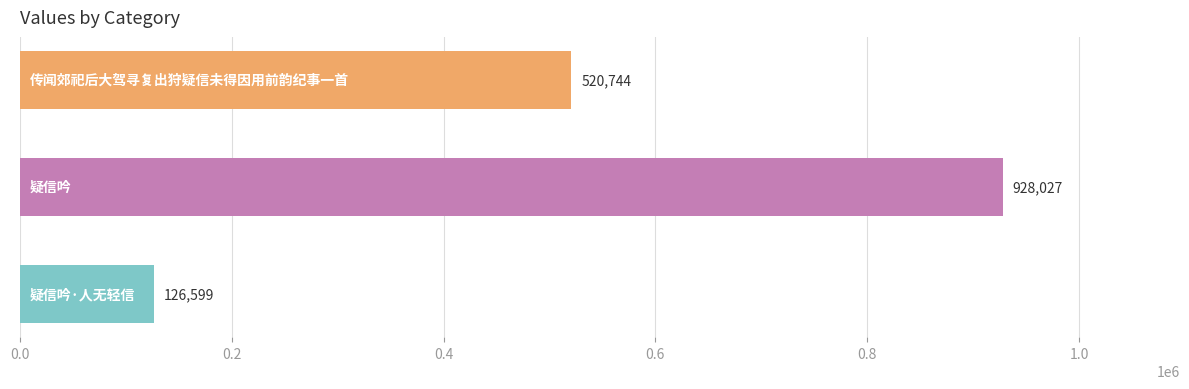

What is the greatest value displayed?

928027